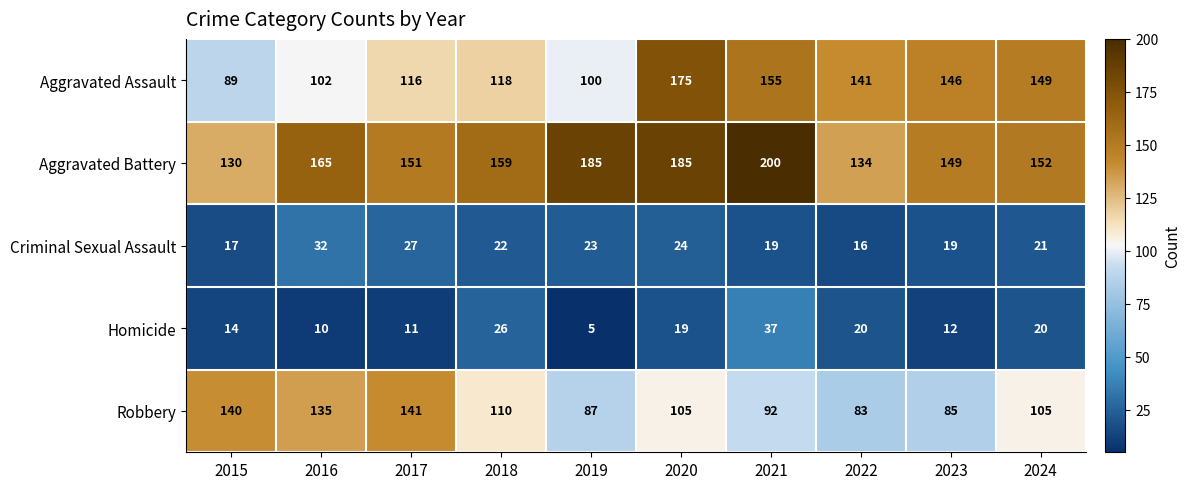

Where does the Criminal Sexual Assault series first go above 22?

2016